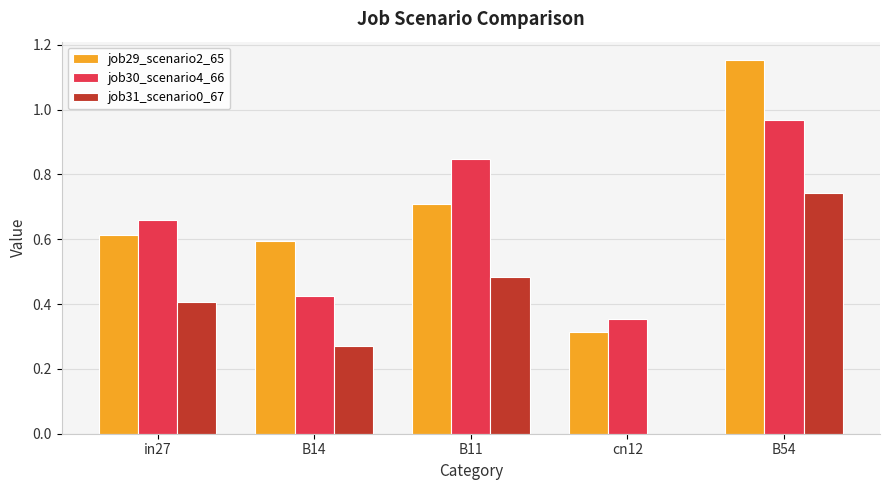

Is the value of job30_scenario4_66 at B14 greater than the value of job29_scenario2_65 at cn12?

Yes